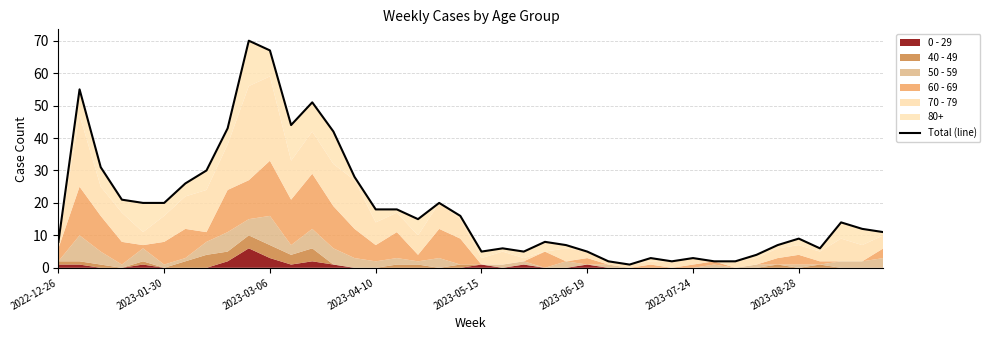

Reading left to right, list all the values displayed in this chart.

8	55	31	21	20	20	26	30	43	70	67	44	51	42	28	18	18	15	20	16	5	6	5	8	7	5	2	1	3	2	3	2	2	4	7	9	6	14	12	11